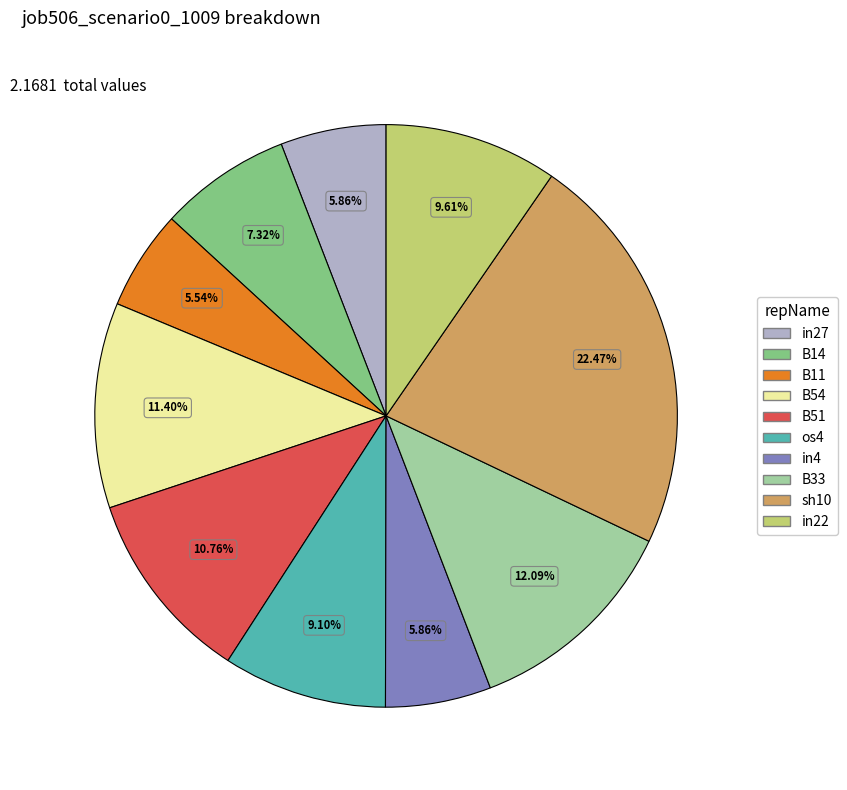

True or false: B33 accounts for 1% of the total.

False